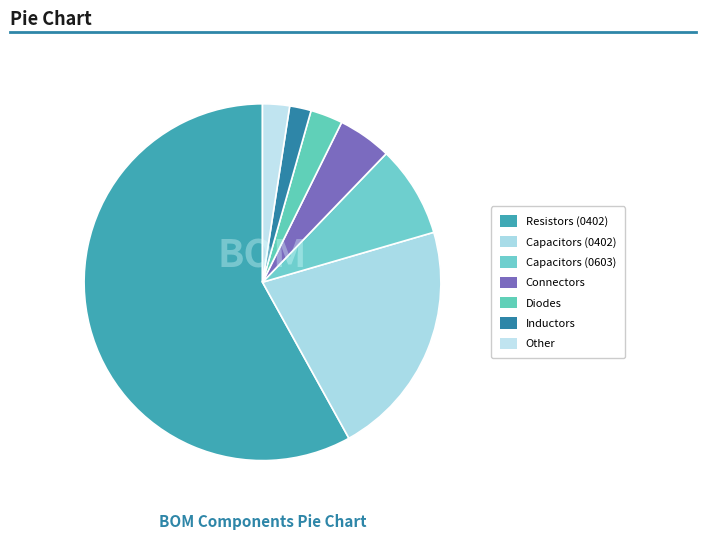

Count the number of slices in the pie.

7